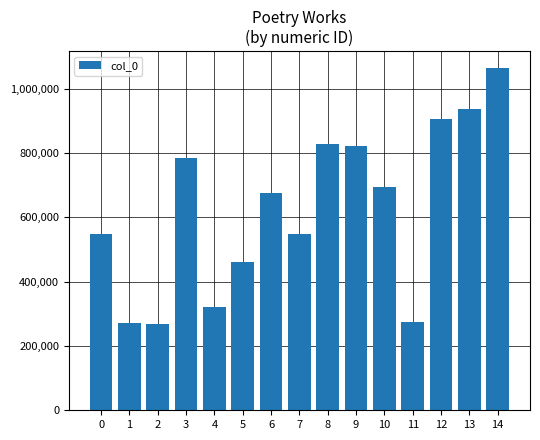

What is the greatest value displayed?

1063654